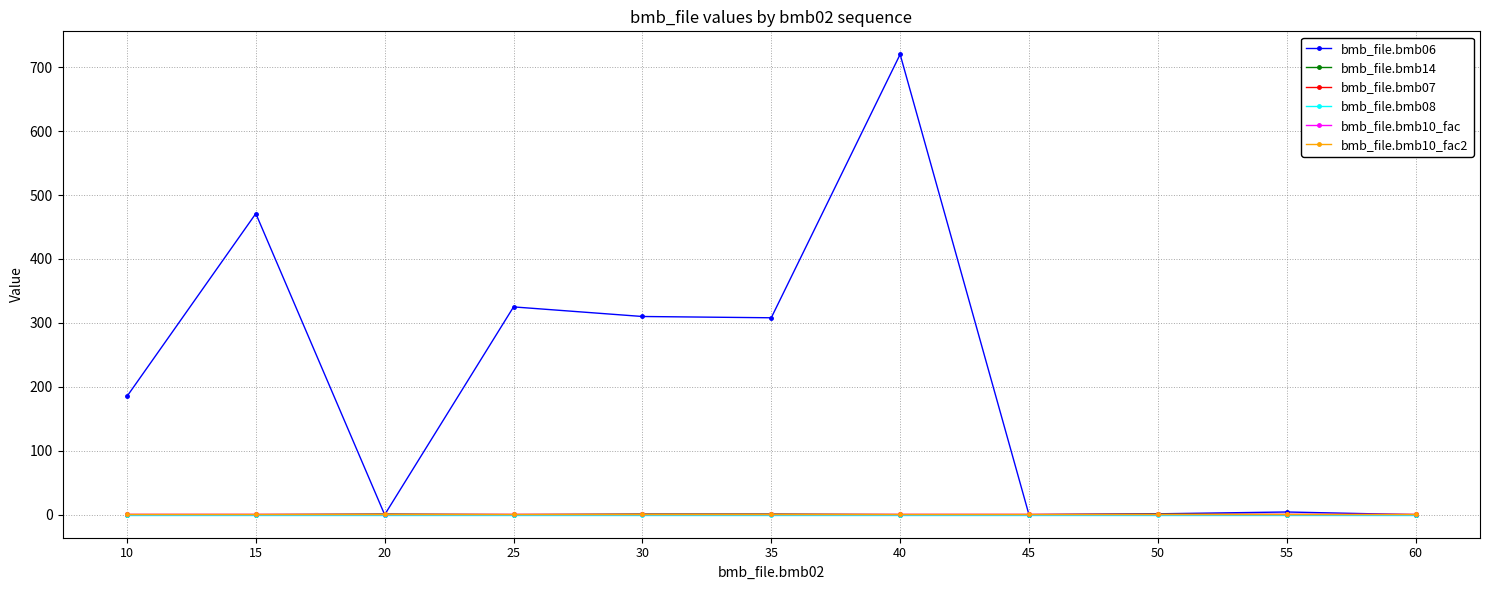

How many lines are shown in the chart?

6